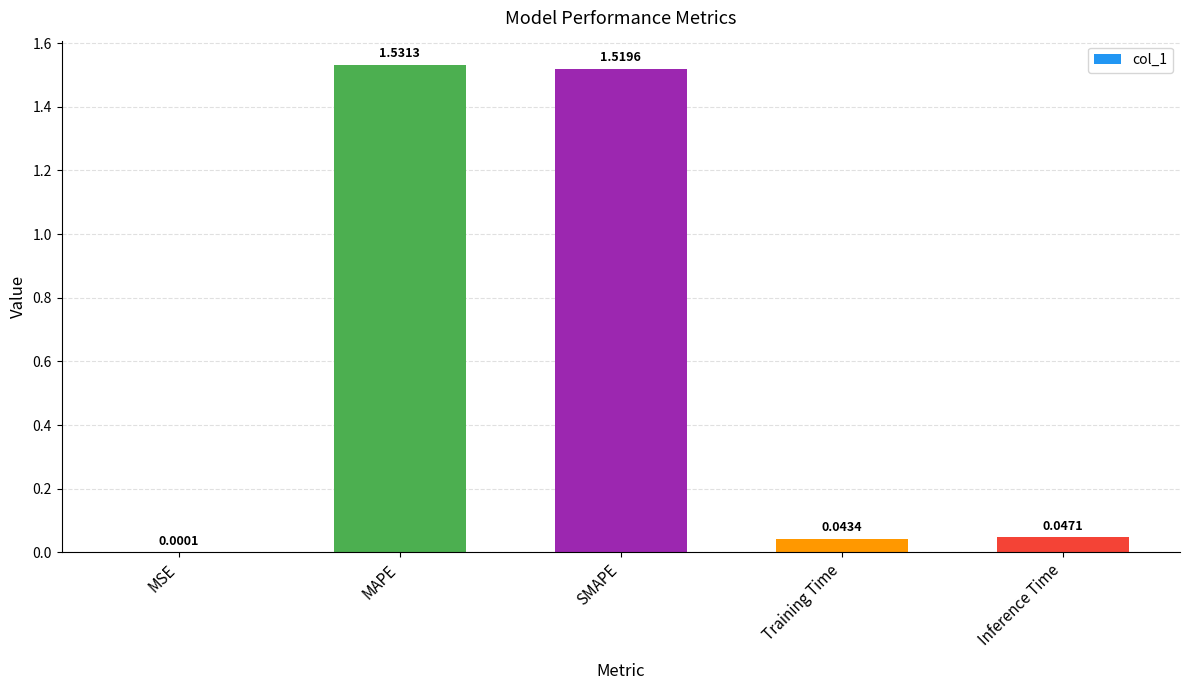

At which label is the value closest to 0?

MSE